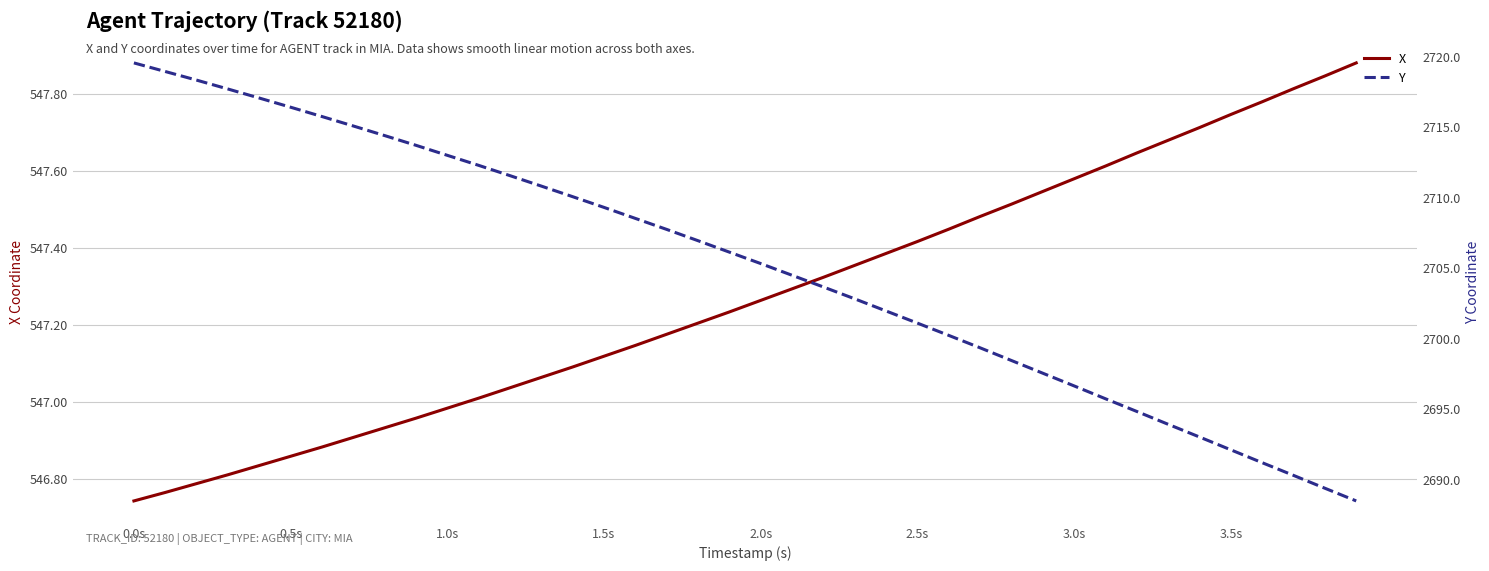

How many values in the Y series exceed 2706?

20